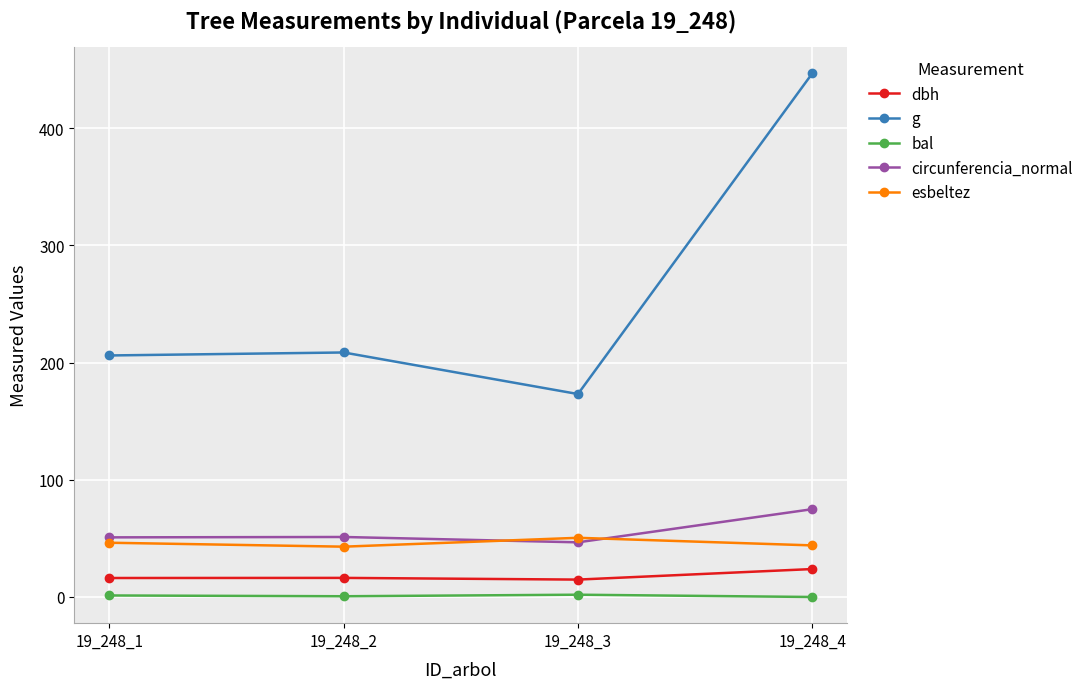

How many values in the circunferencia_normal series exceed 51?

2